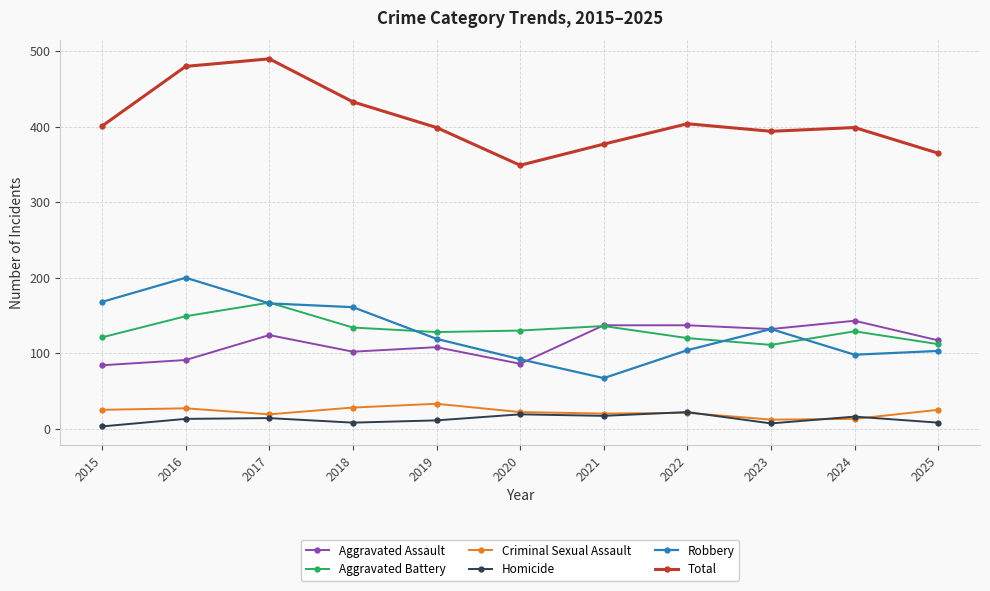

The value of Aggravated Assault at 2018 is 102. True or false?

True